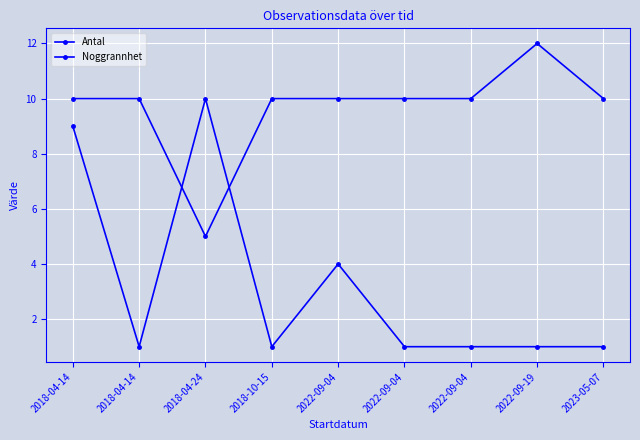

How many lines are shown in the chart?

2